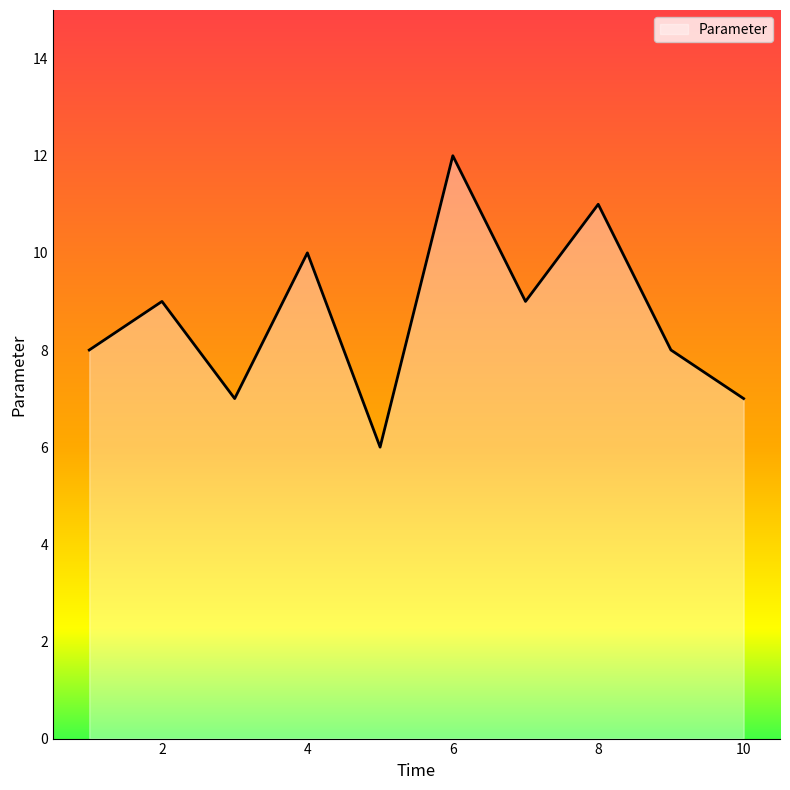

Reading right to left, transcribe all the data shown in this chart.

7	8	11	9	12	6	10	7	9	8